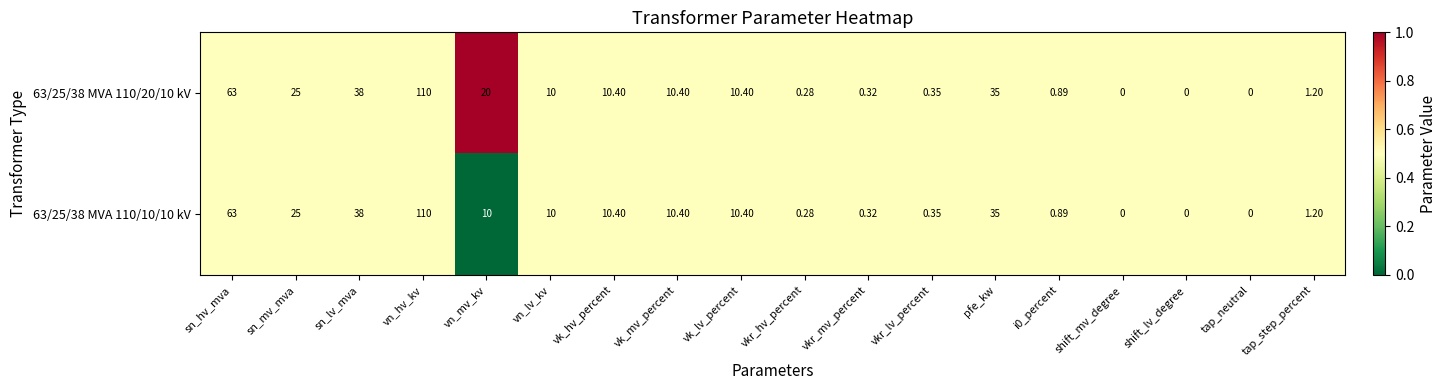

What is the total value across all series at vn_hv_kv?

220.0